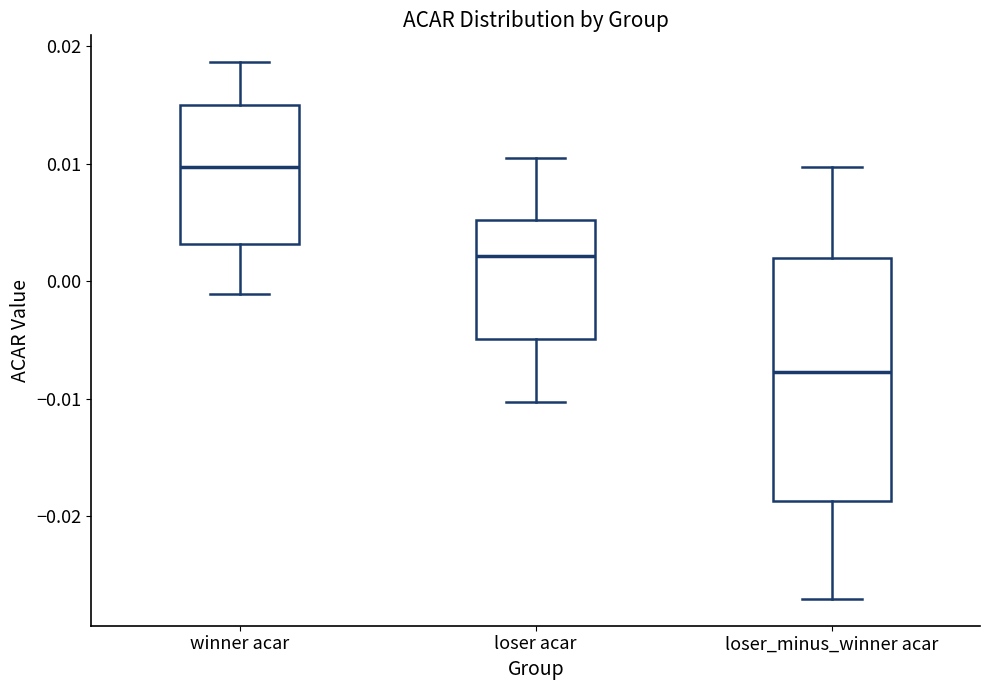

Reading left to right, read every box against the y-axis: the position of its median line, the range the box covers, and the ends of its whiskers. The values are not printed on the chart, so give them approximately, as read against the axis.

winner acar: median 0.010, box 0.003 to 0.015, whiskers -0.001 to 0.019
loser acar: median 0.002, box -0.005 to 0.005, whiskers -0.010 to 0.010
loser_minus_winner acar: median -0.008, box -0.019 to 0.002, whiskers -0.027 to 0.010